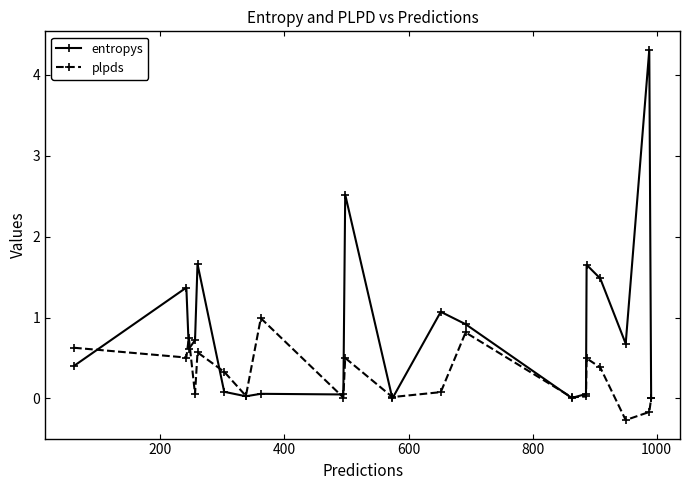

How many lines are shown in the chart?

2